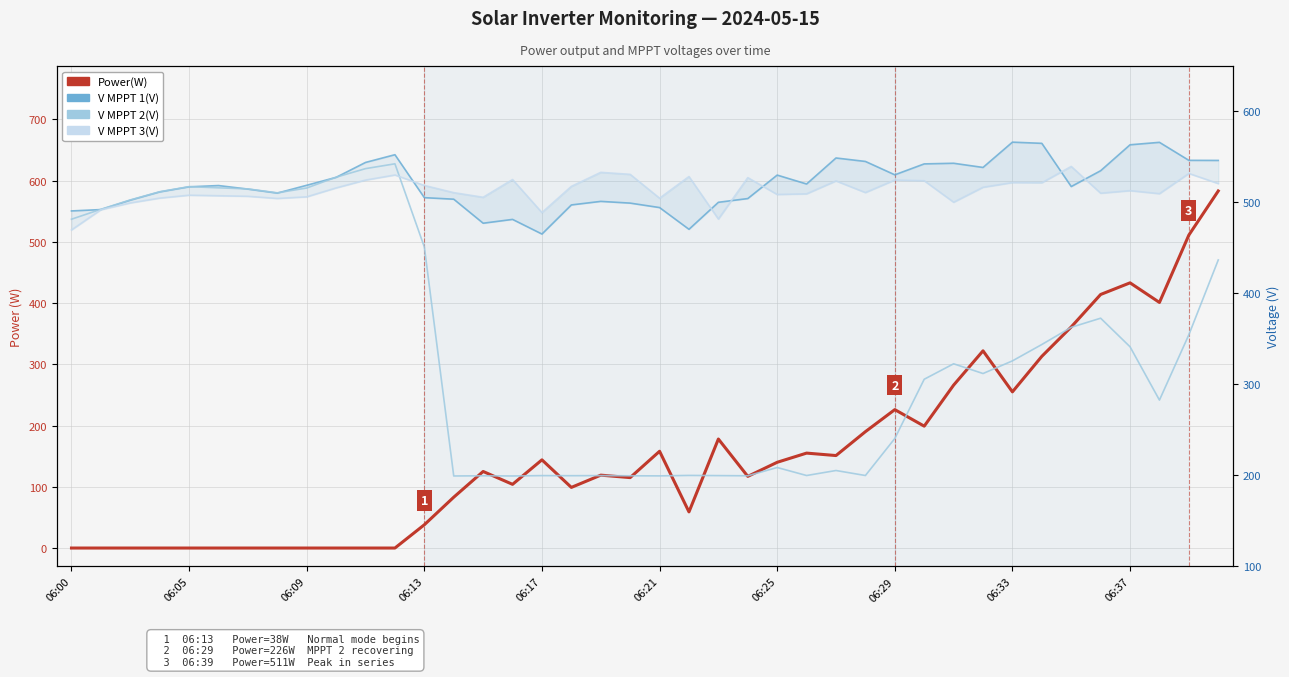

What are all the series names shown in the legend?

Power(W), V MPPT 1(V), V MPPT 2(V), V MPPT 3(V)